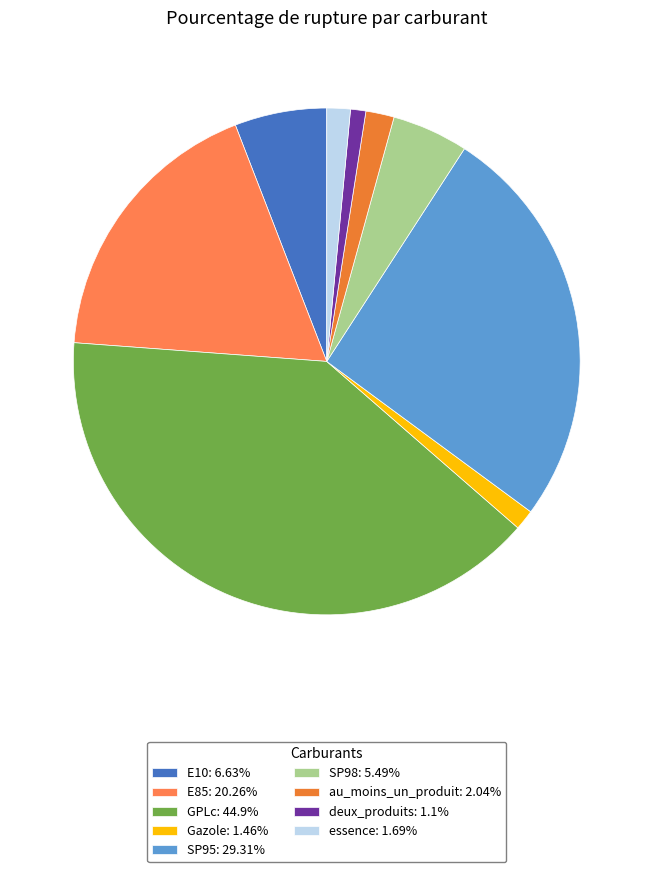

How many slices are in this pie chart?

9